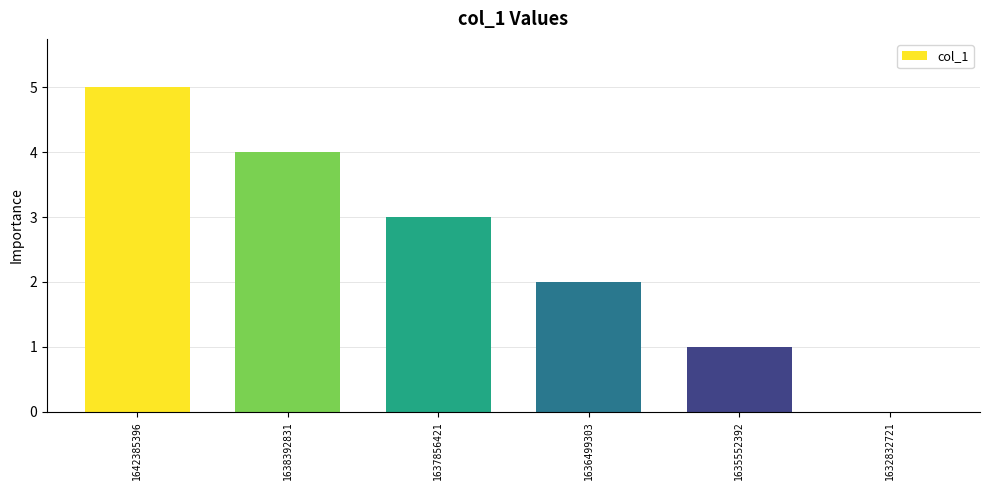

Is it true that the value at 1636499303 is 3?

False